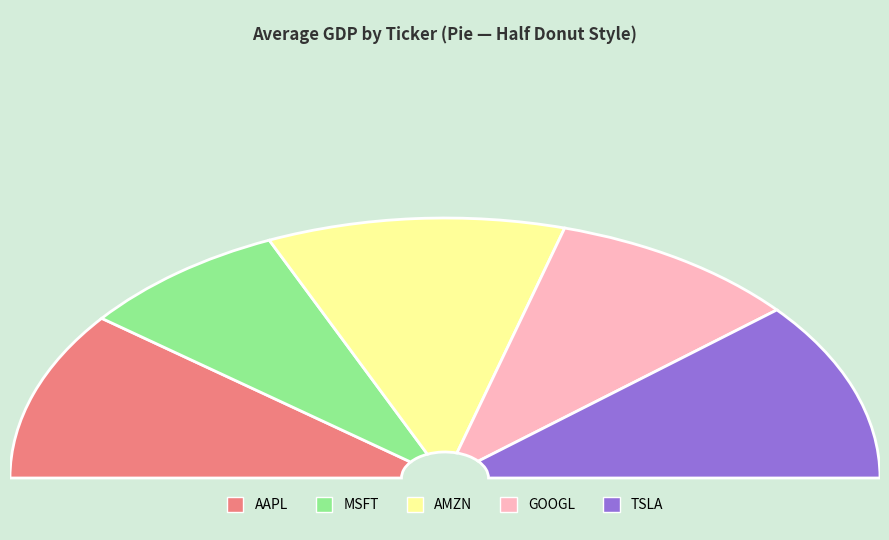

Approximately how many times larger is the value at AAPL compared to GOOGL?

1.1